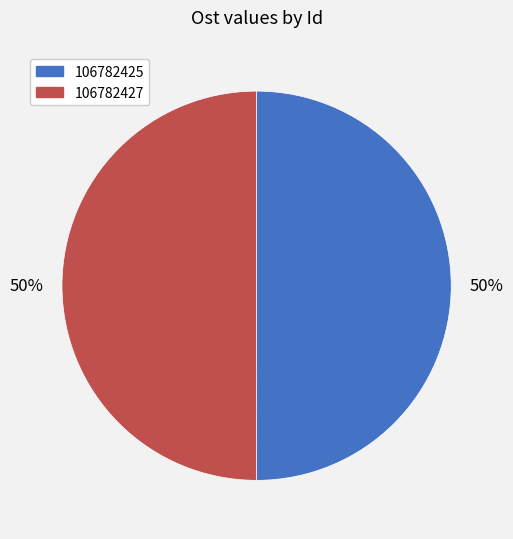

What percentage is the 106782427 slice, to the nearest percent?

50%